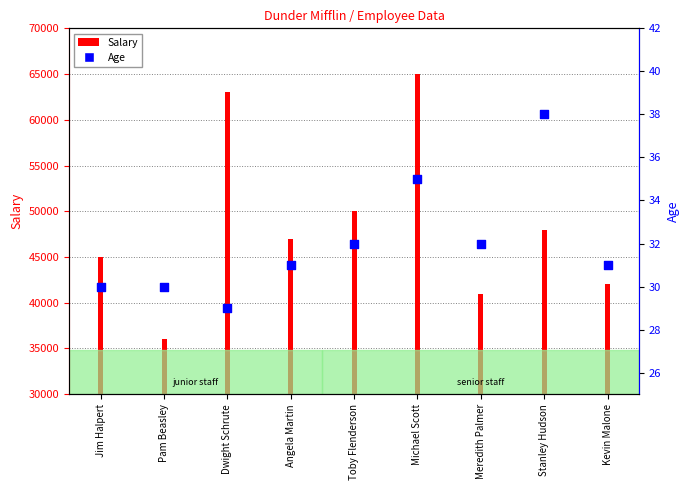

Between Angela Martin and Toby Flenderson, which is larger?

Toby Flenderson